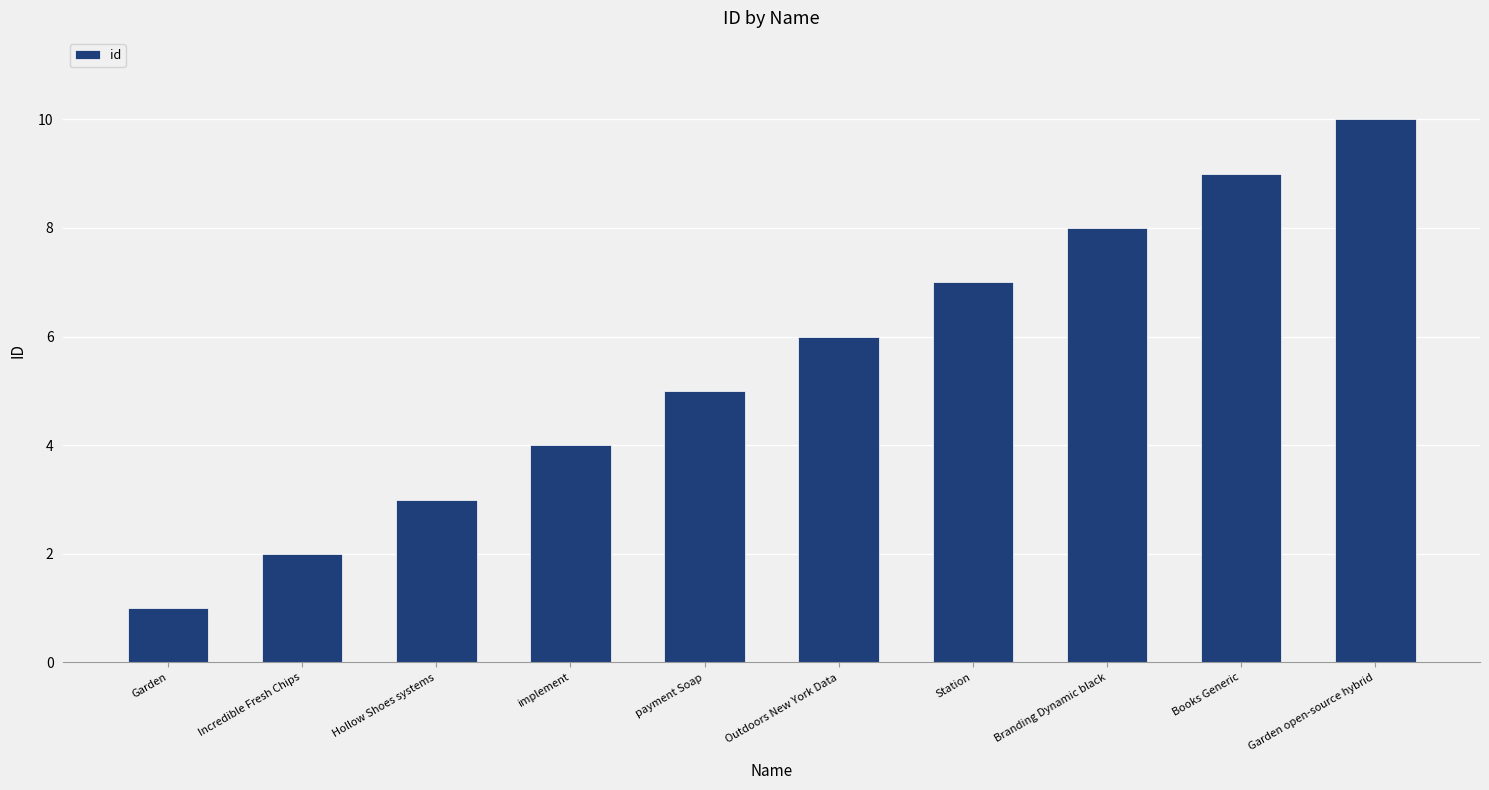

Reading left to right, what are all the values shown in this chart?

Garden=1	Incredible Fresh Chips=2	Hollow Shoes systems=3	implement=4	payment Soap=5	Outdoors New York Data=6	Station=7	Branding Dynamic black=8	Books Generic=9	Garden open-source hybrid=10